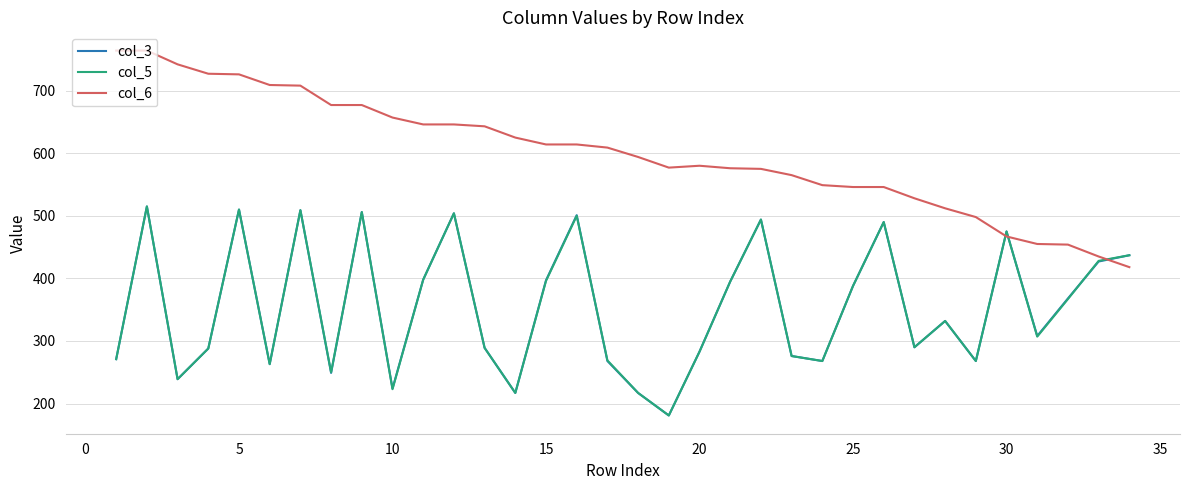

What is the minimum value shown in the chart?

181